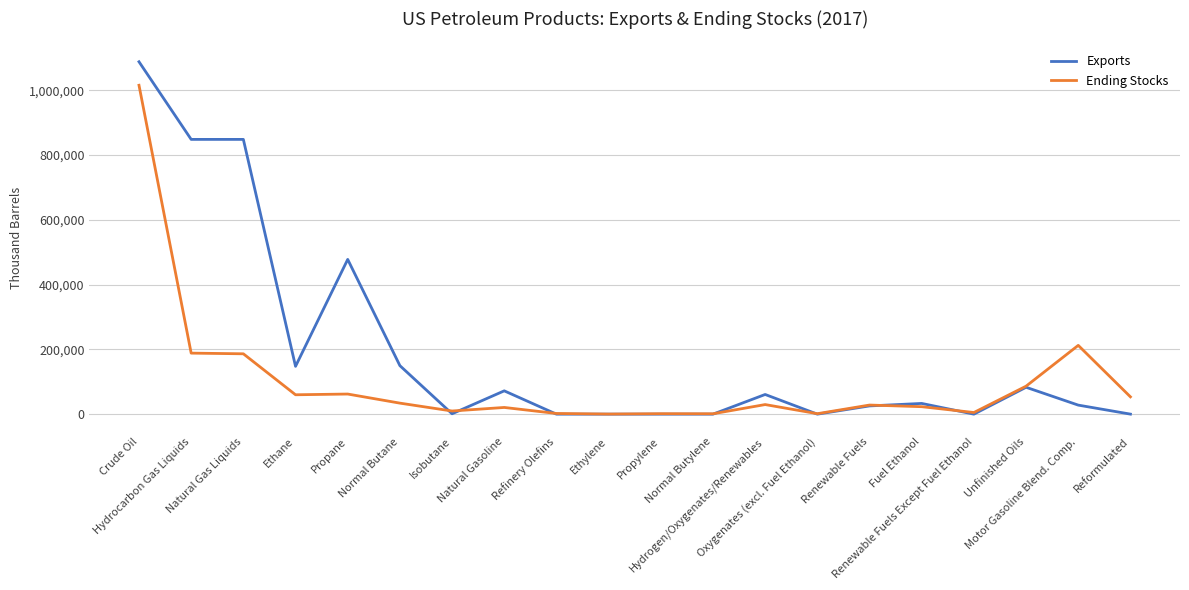

What is the maximum value for Ending Stocks?

1015102